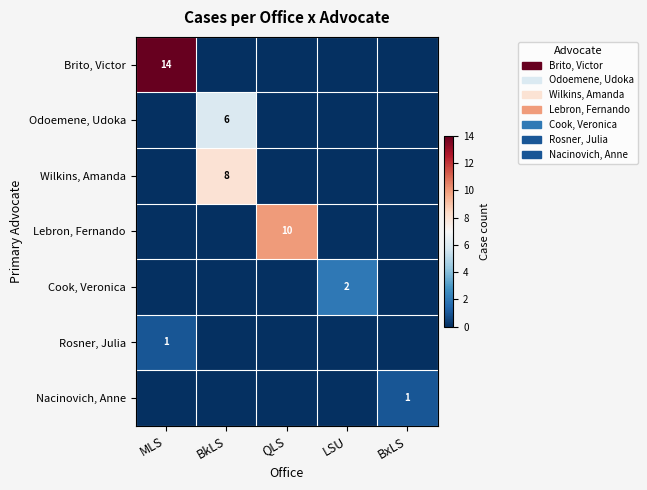

The value of Brito, Victor at MLS is 14. True or false?

True